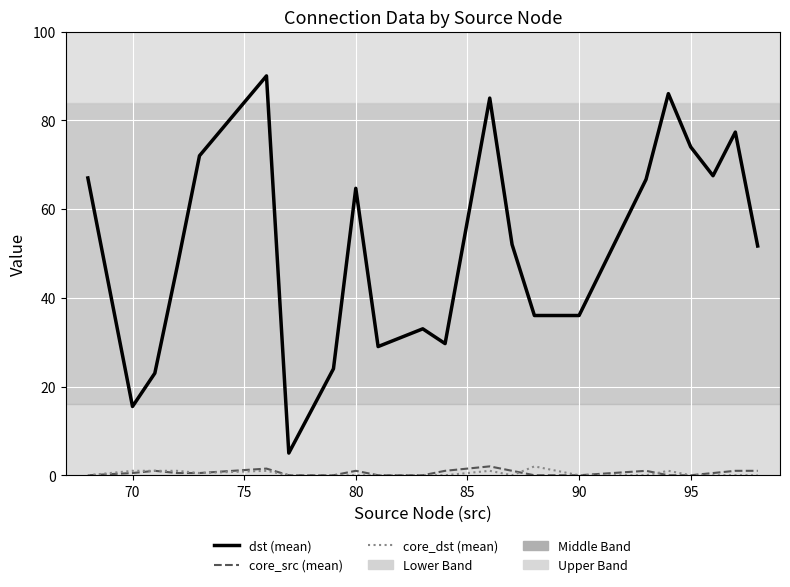

True or false: dst (mean) and core_dst (mean) intersect in this chart.

False